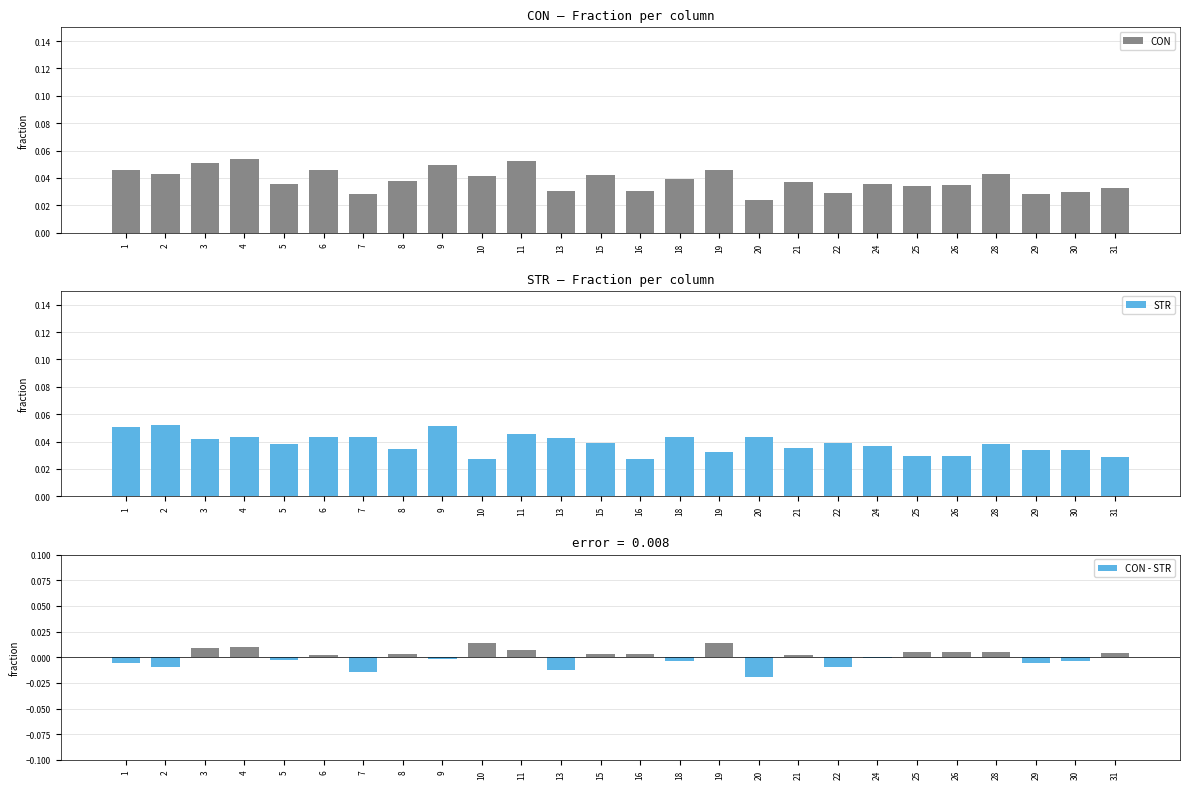

What are all the series names shown in the legend?

CON, STR, CON - STR